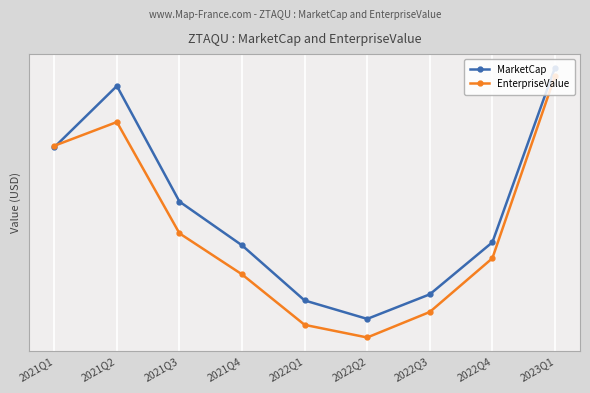

At 2023Q1, list the series in order from smallest to largest.

EnterpriseValue, MarketCap